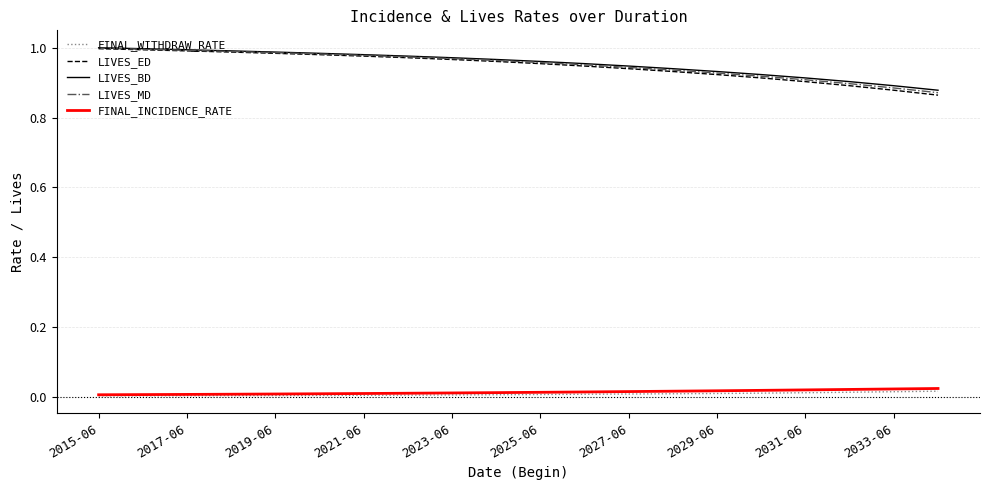

Count the number of data series in this chart.

5